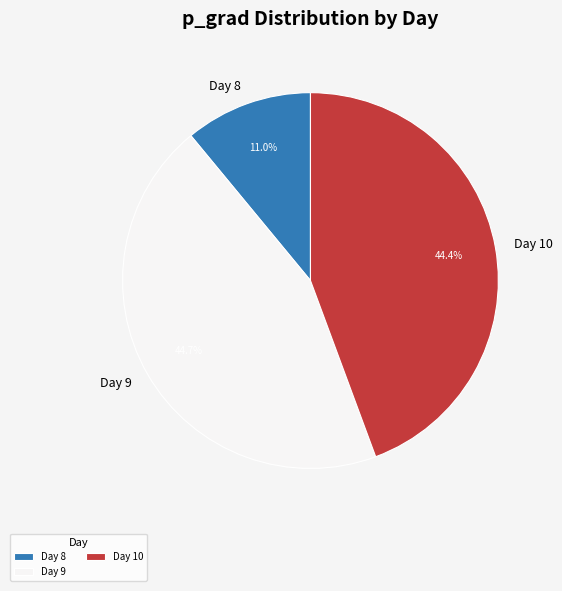

Which slice is the smallest?

Day 8